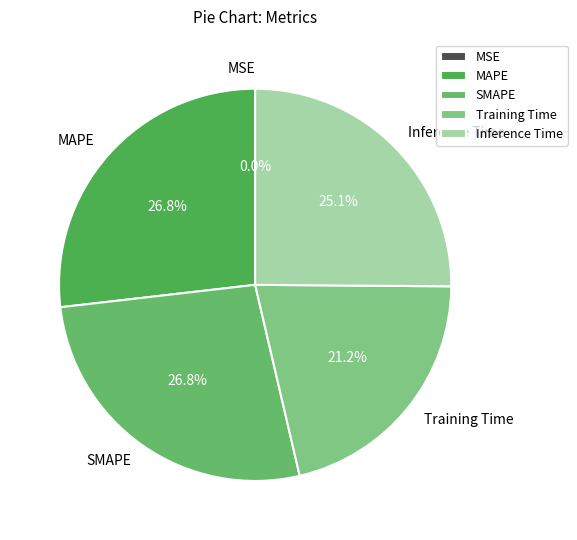

How much of the chart is everything except SMAPE?

73.2%